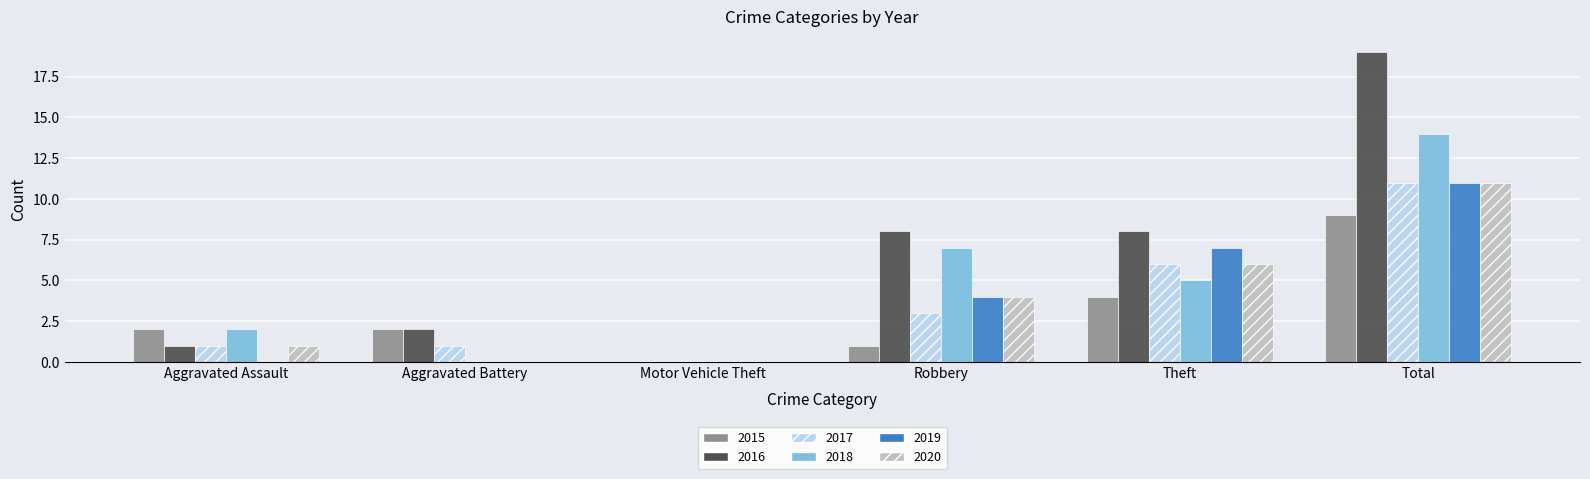

The 2018 series shows 0 at Motor Vehicle Theft. True or false?

True